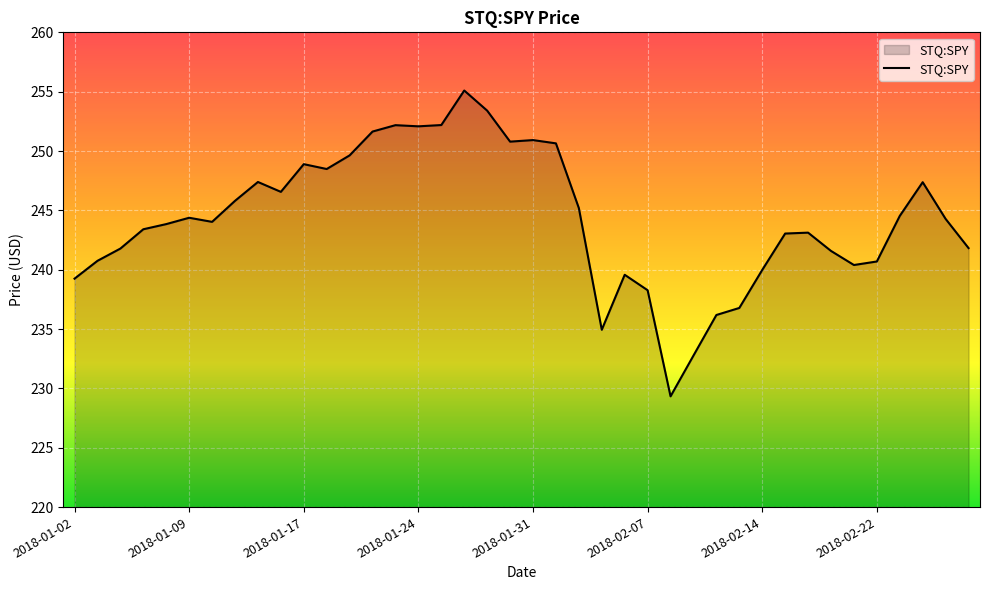

What is the difference between the maximum and minimum values?

25.8